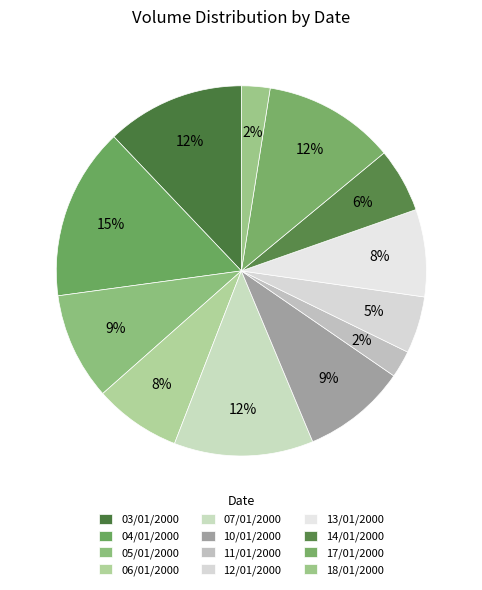

How many segments does this pie chart have?

12